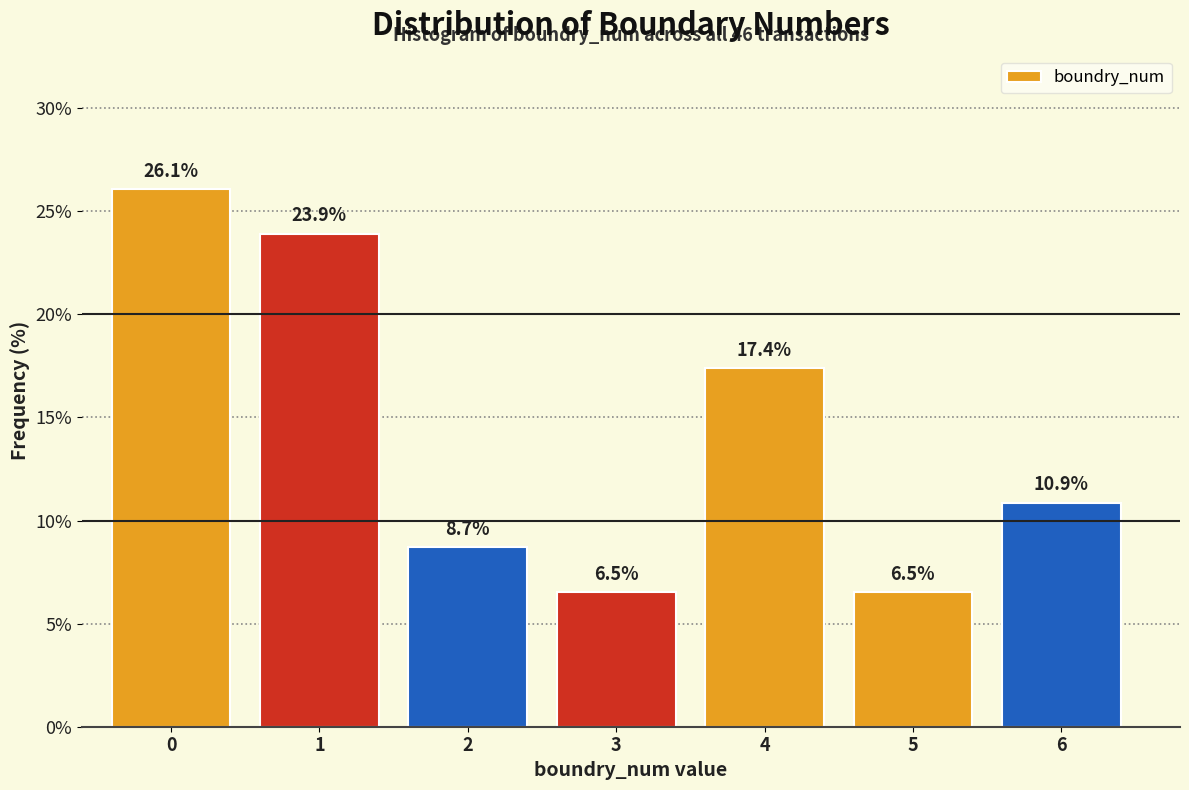

Reading right to left, list all the values displayed in this chart.

6=10.9	5=6.5	4=17.4	3=6.5	2=8.7	1=23.9	0=26.1